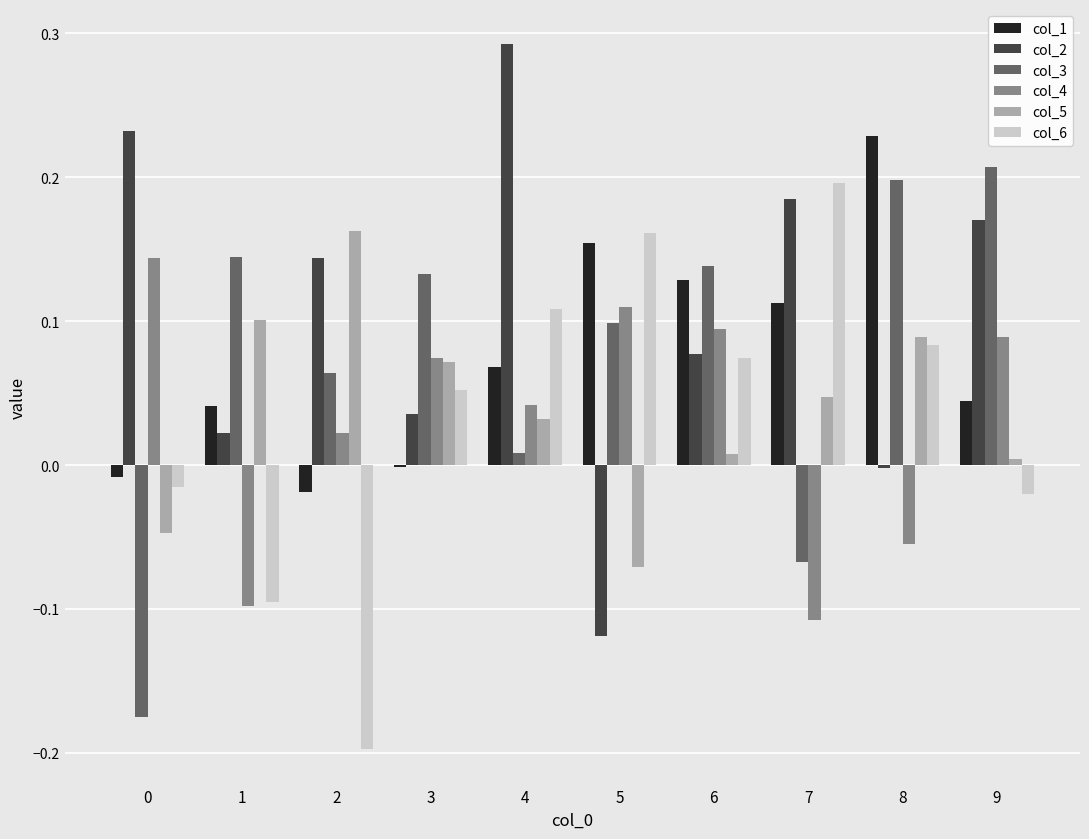

Which series has the largest total across all categories?

col_2